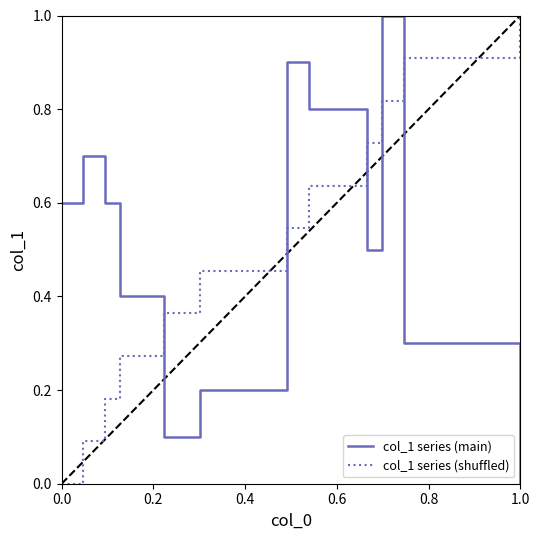

True or false: col_1 series (shuffled) and col_1 series (main) cross at least once.

True